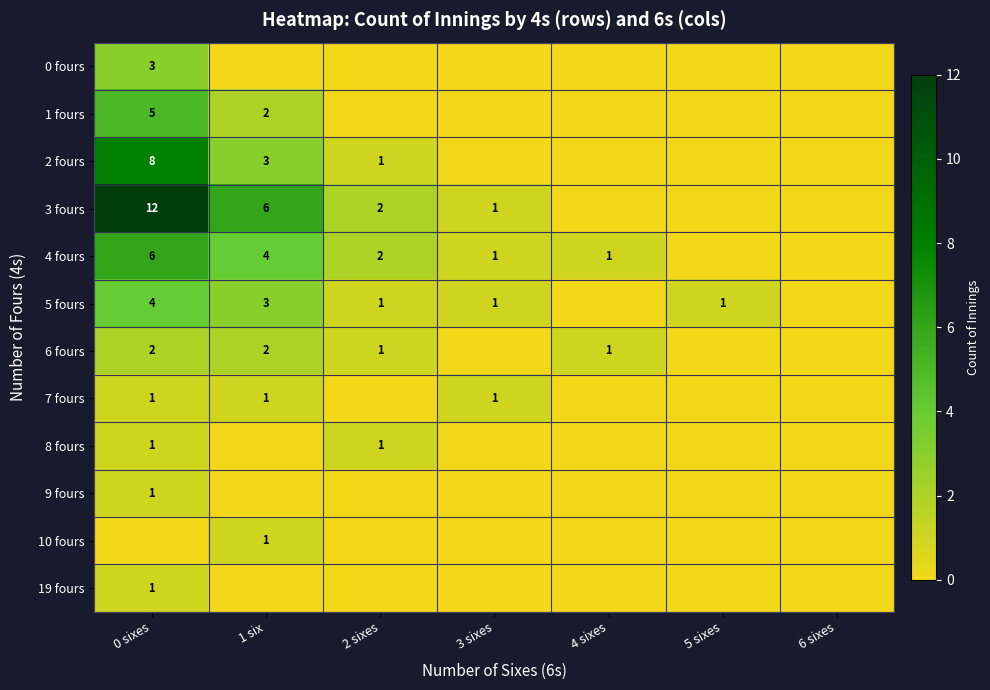

The value of 4 fours at 1 six is 2. True or false?

False